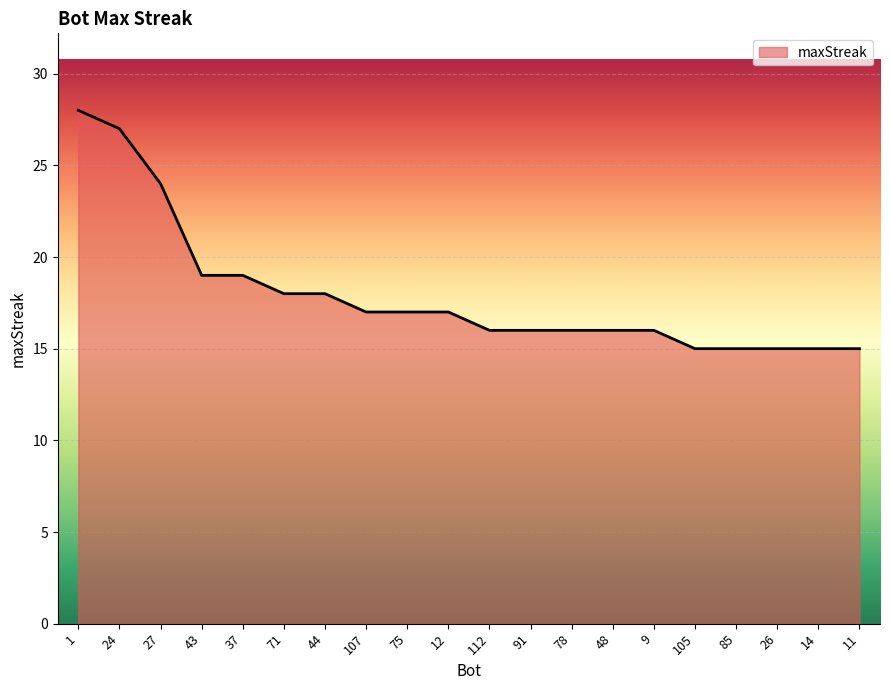

How many lines are shown in the chart?

1